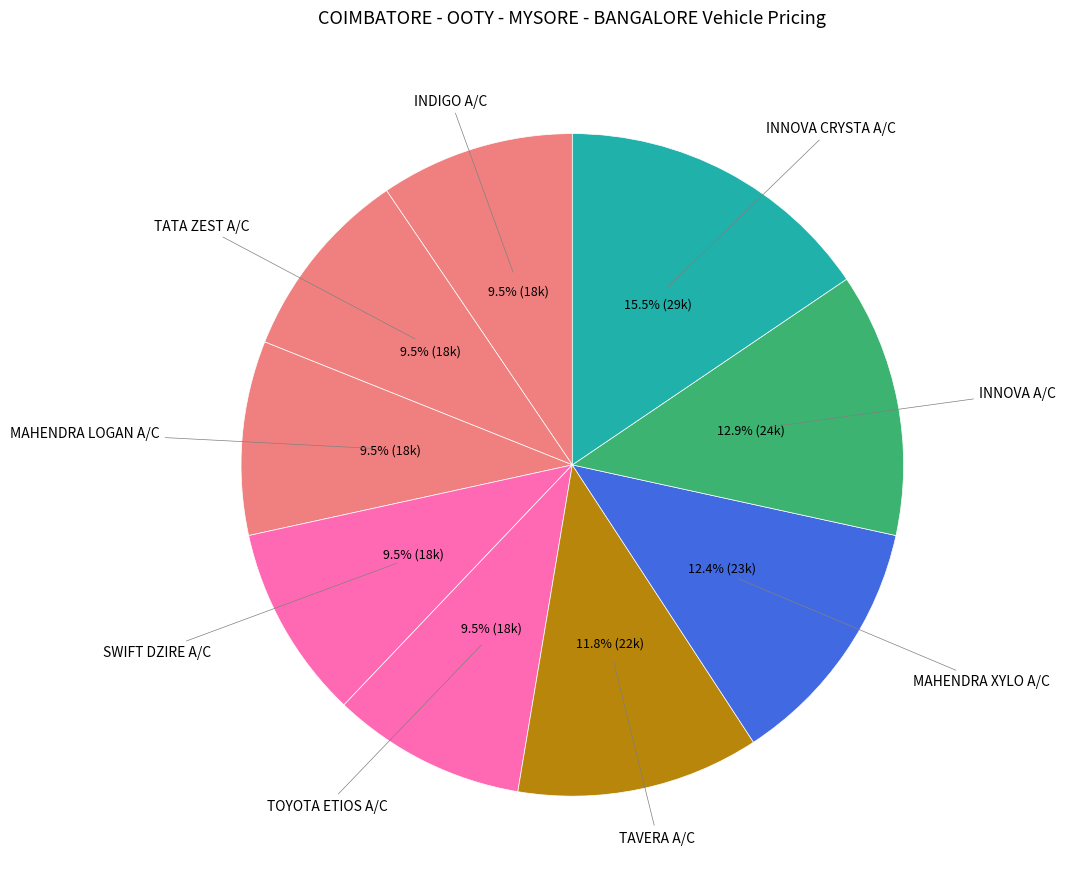

Is there any slice that represents more than half of the pie?

No